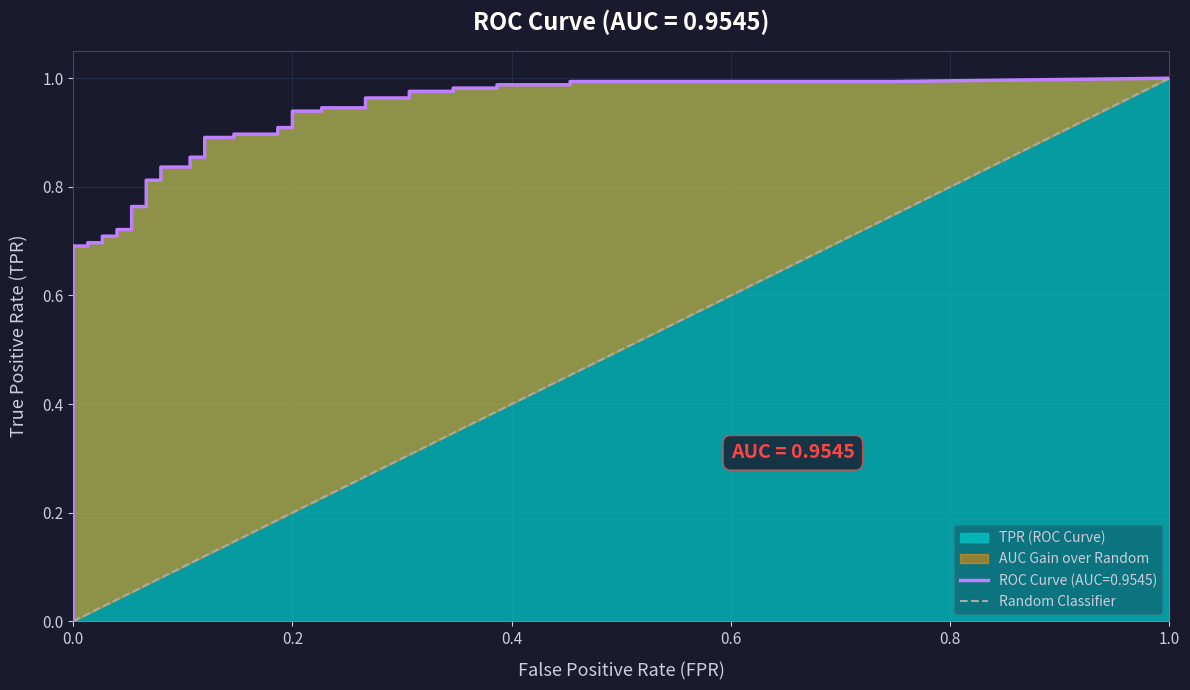

The value at 1.0 is 0. True or false?

False